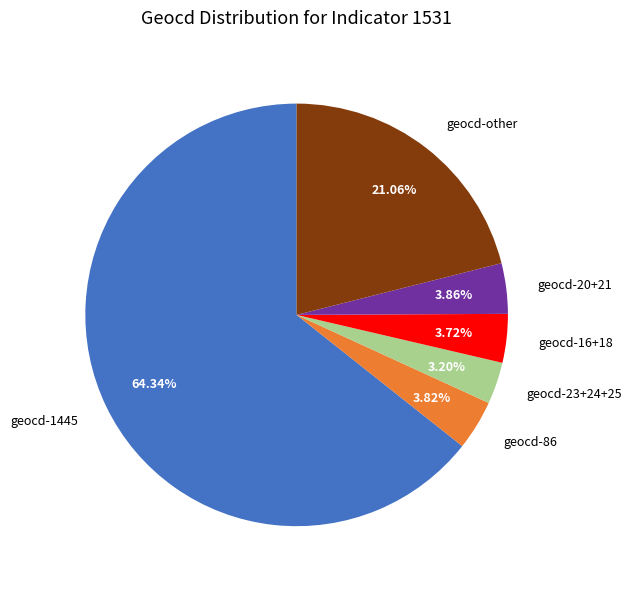

Is the sum of geocd-other and geocd-1445 greater than half?

Yes